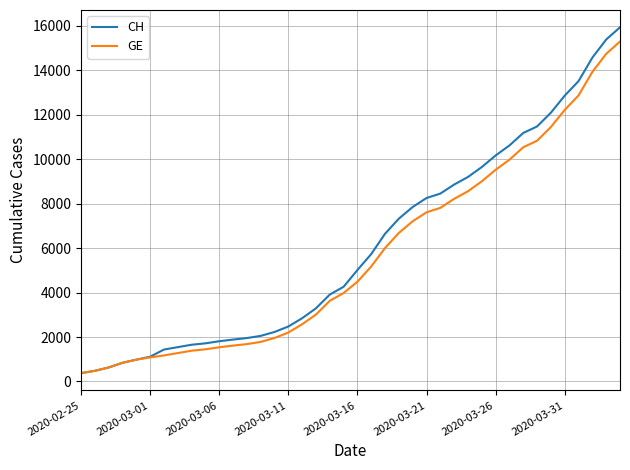

What is the smallest value displayed?

375